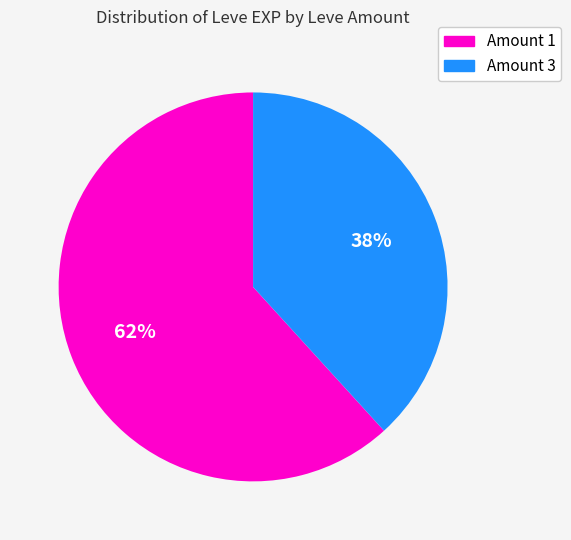

The Amount 3 slice represents 38% of the pie. True or false?

True